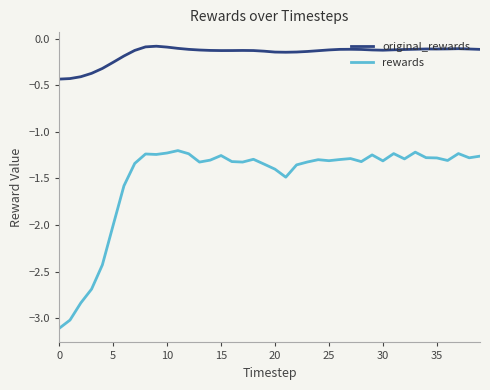

What is the difference between the maximum and minimum values in the rewards series?

1.9